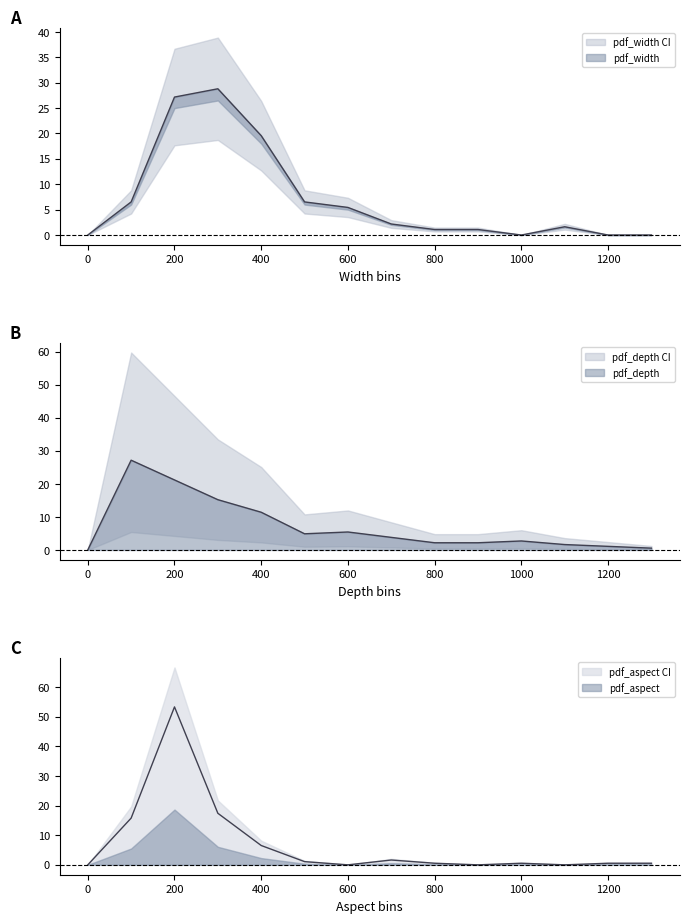

The pdf_depth series shows 3.3 at 800. True or false?

False